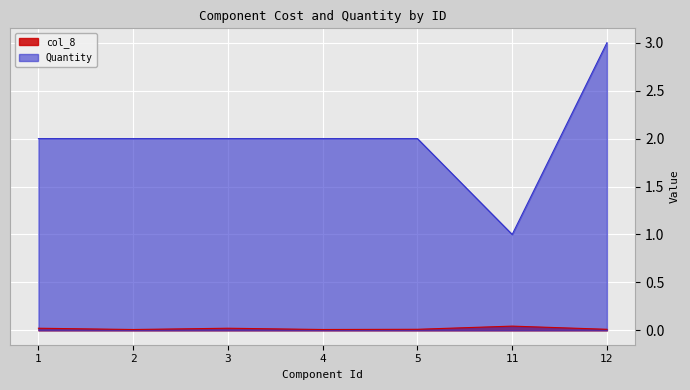

What is the total value across all series at 1?

2.0